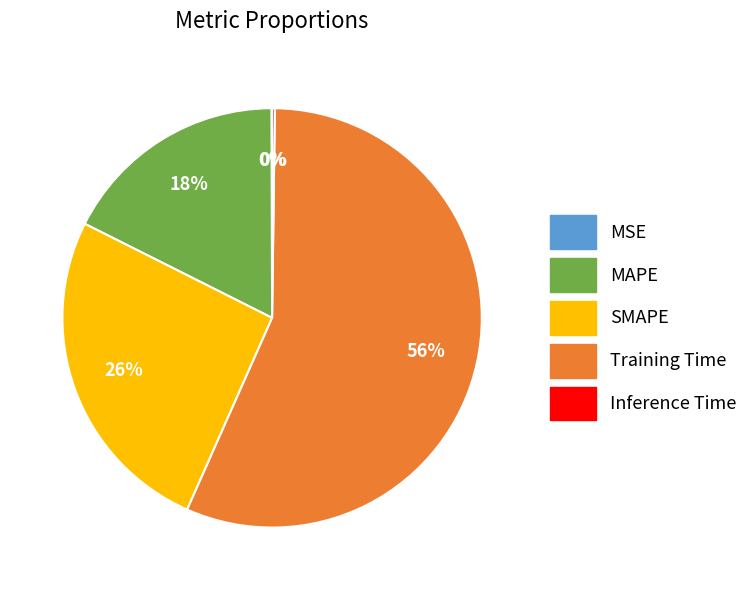

Which has a higher value, Training Time or MAPE?

Training Time